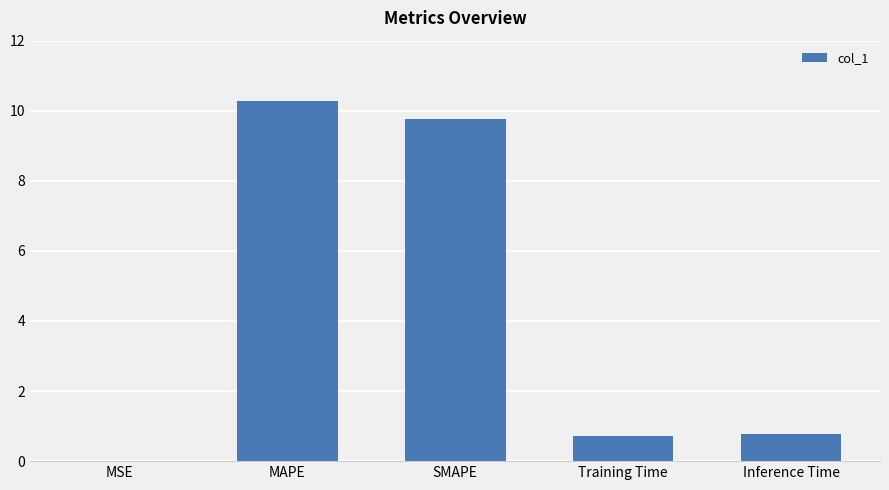

True or false: the data shows 0.7 at Training Time.

True